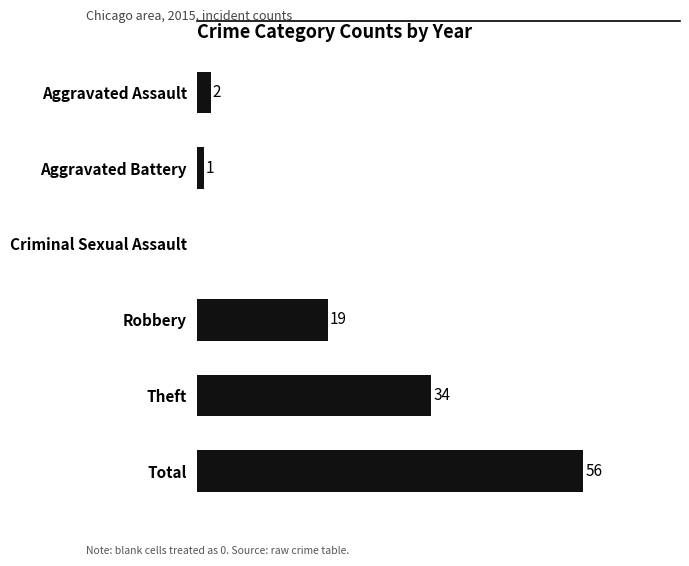

Between Robbery and Aggravated Assault, which is larger?

Robbery